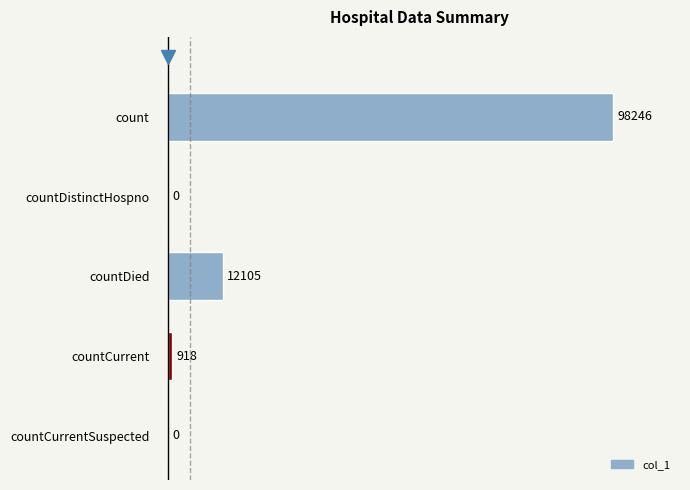

Reading top to bottom, what are all the values shown in this chart?

count=98246	countDistinctHospno=0	countDied=12105	countCurrent=918	countCurrentSuspected=0